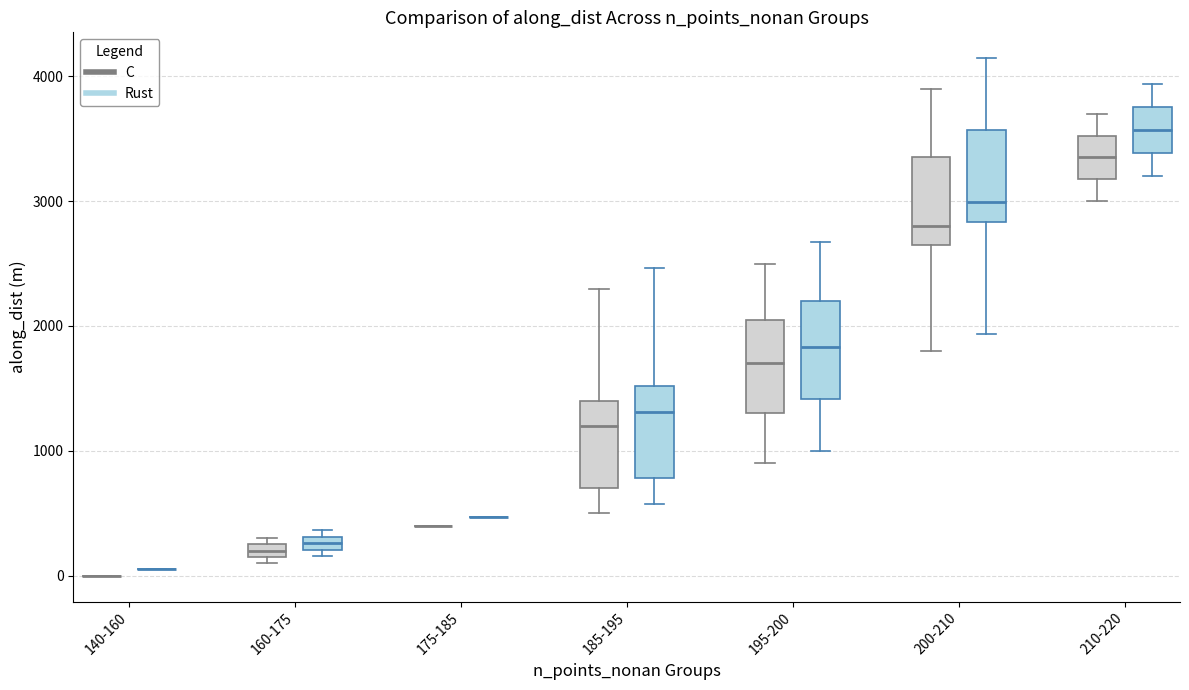

Where is the lower edge of the box for 195-200 (Rust) on the y-axis? The values are not printed on the chart, so give them approximately, as read against the axis.

1400